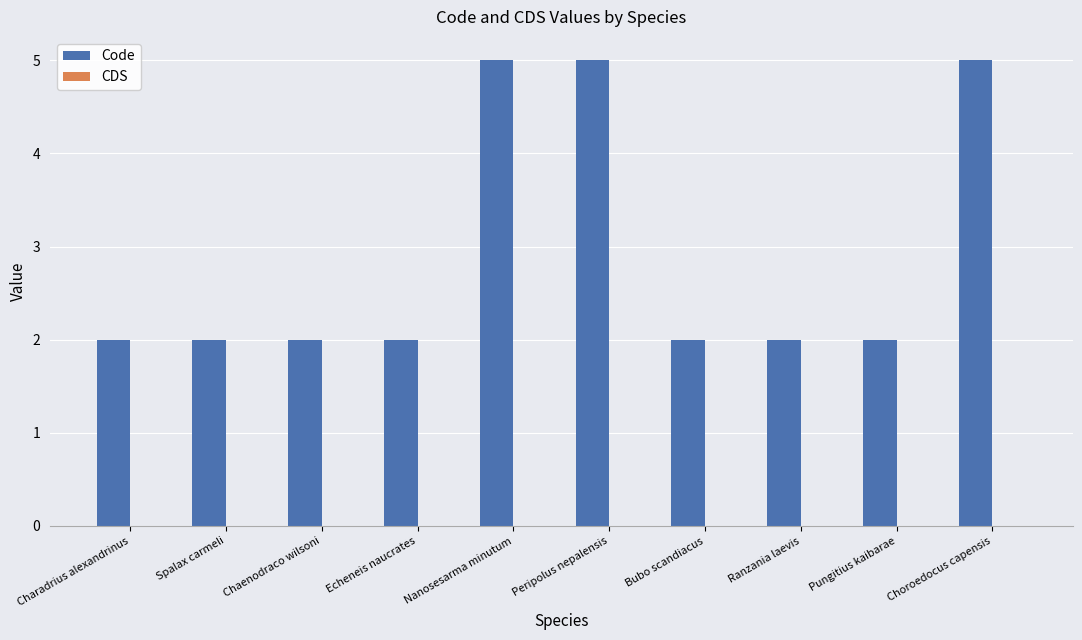

What position from the right is Pungitius kaibarae?

2